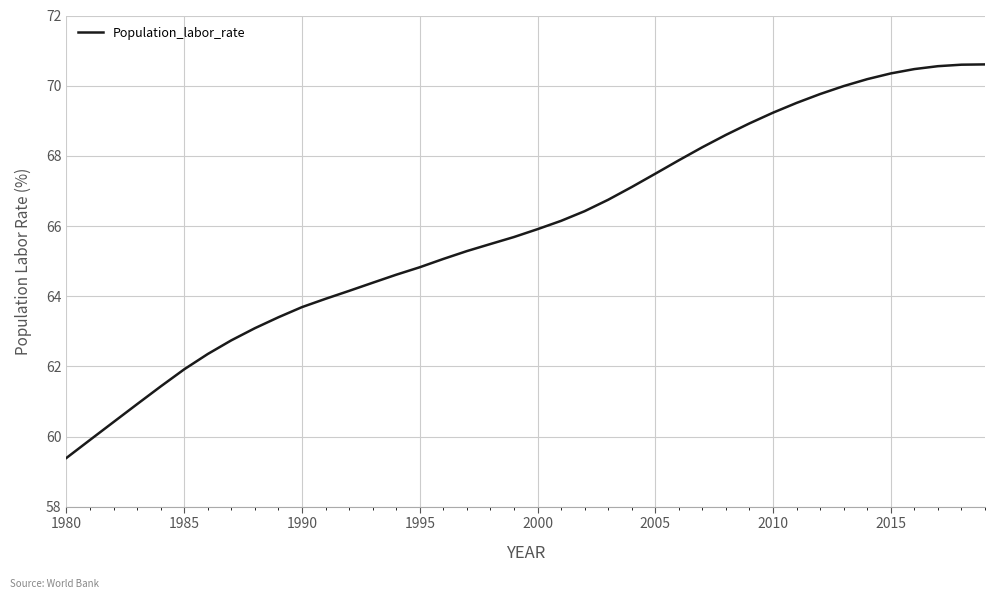

What is the greatest value displayed?

70.6